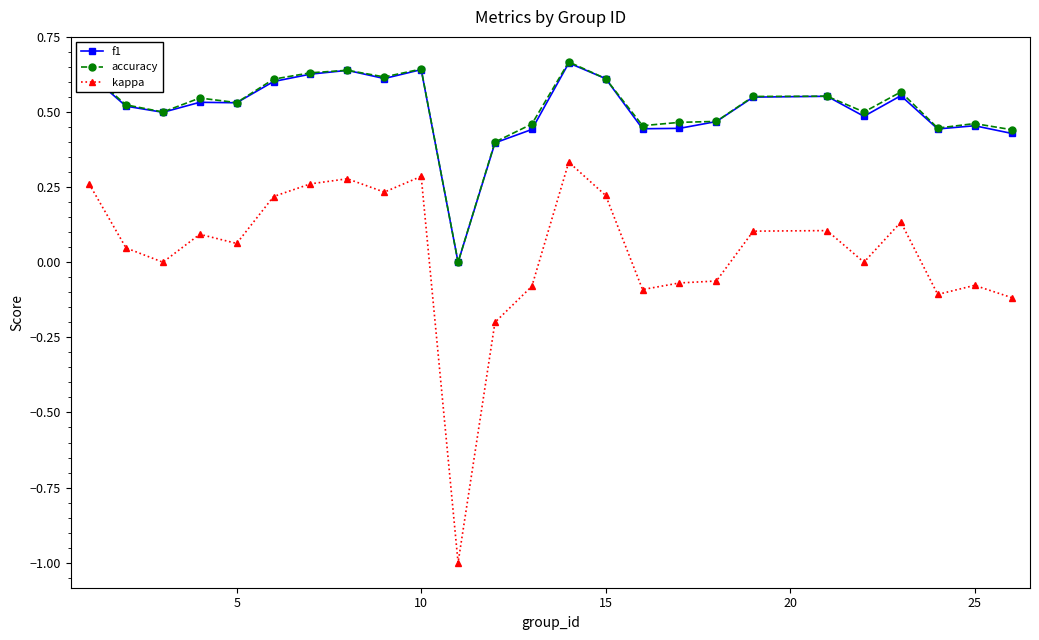

What is the minimum value for kappa?

-1.0